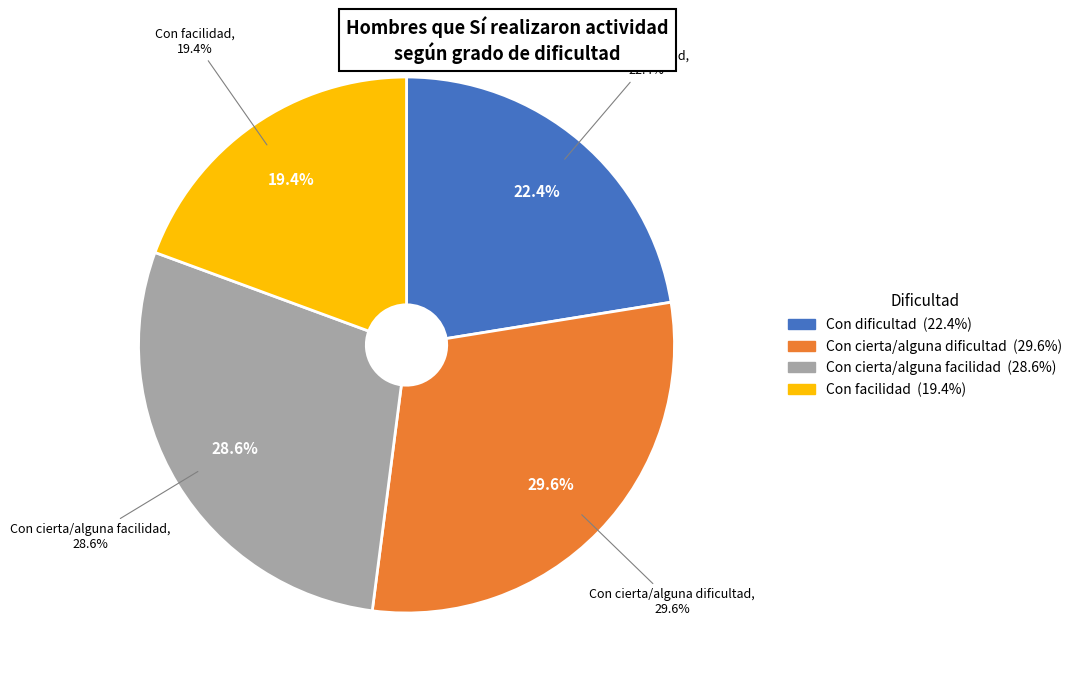

To the nearest percent, what percentage of the pie is Con cierta/alguna facilidad?

29%